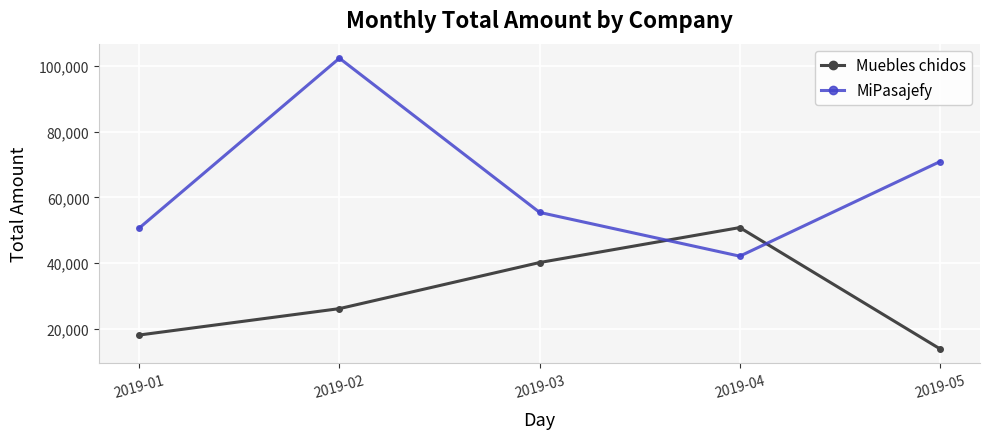

Reading left to right, transcribe all the data shown in this chart.

Muebles chidos: 18197.0	26216.0	40217.2	50837.1	13998.0
MiPasajefy: 50690.0	102287.7	55448.6	42148.9	70871.9